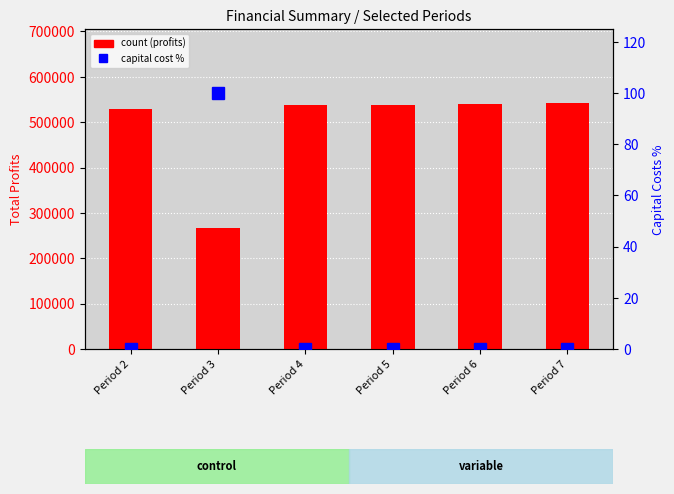

True or false: Total Profits has a value of 888776.4 at Period 7.

False